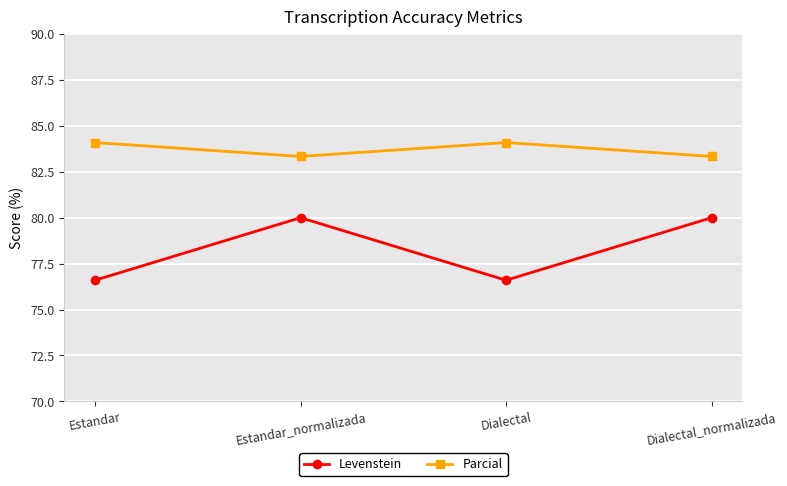

What is the difference between the Levenstein values at Dialectal_normalizada and Dialectal?

3.4